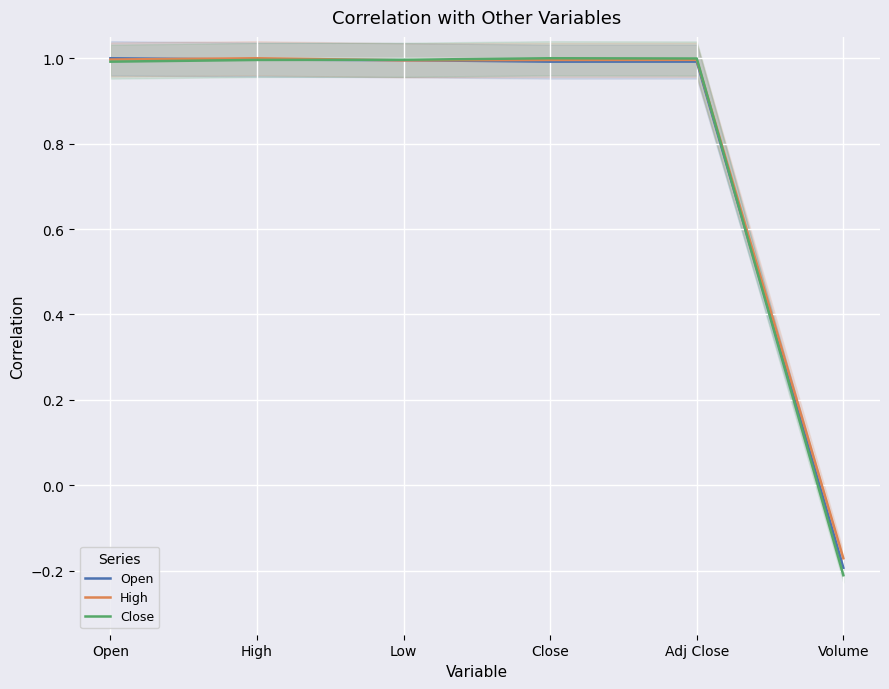

At which label does Open reach its minimum?

Volume